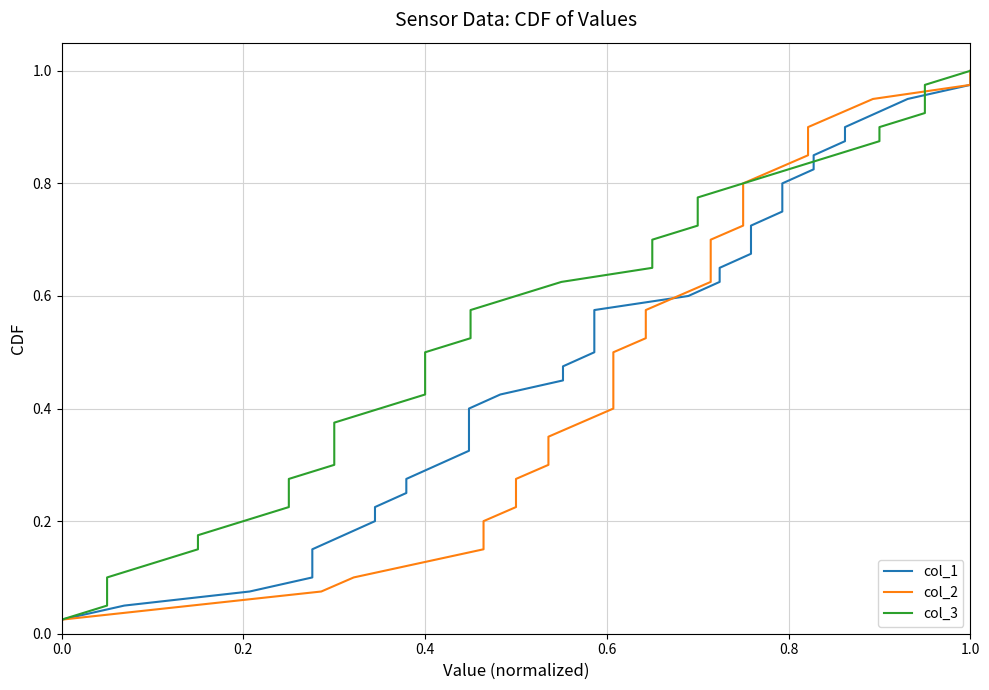

What are all the series names shown in the legend?

col_1, col_2, col_3